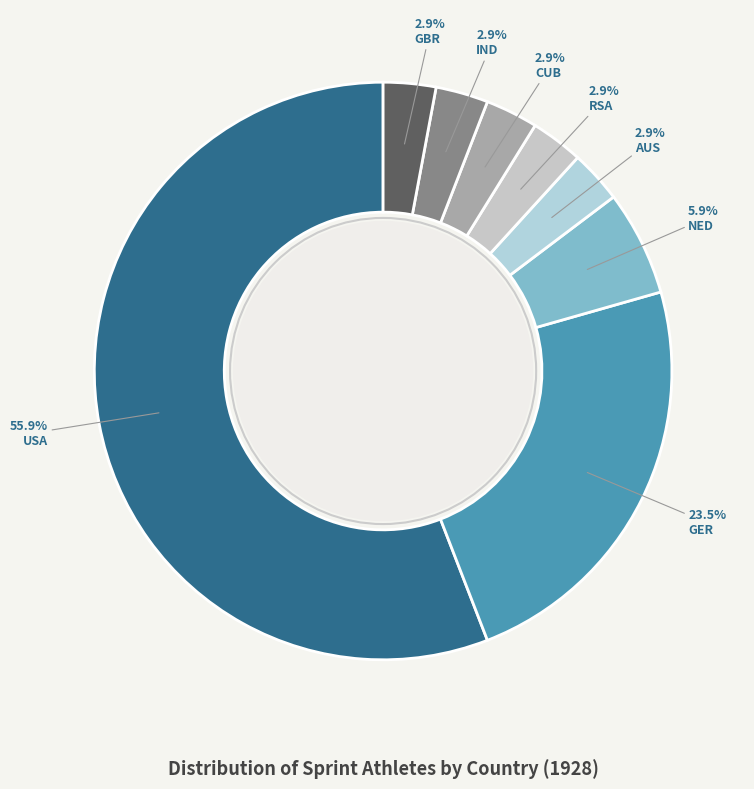

Is there a majority slice in this chart?

Yes